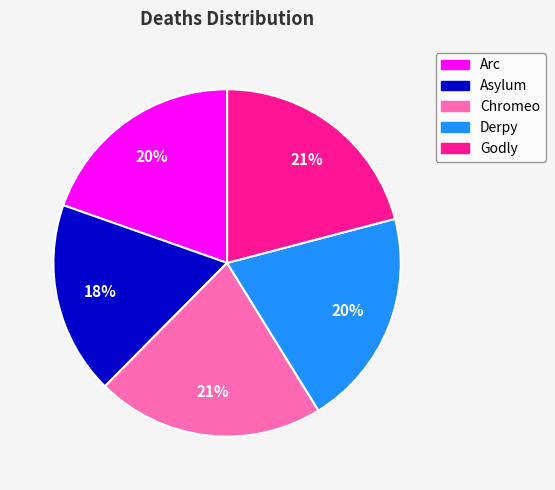

Which slice is the smallest?

Asylum